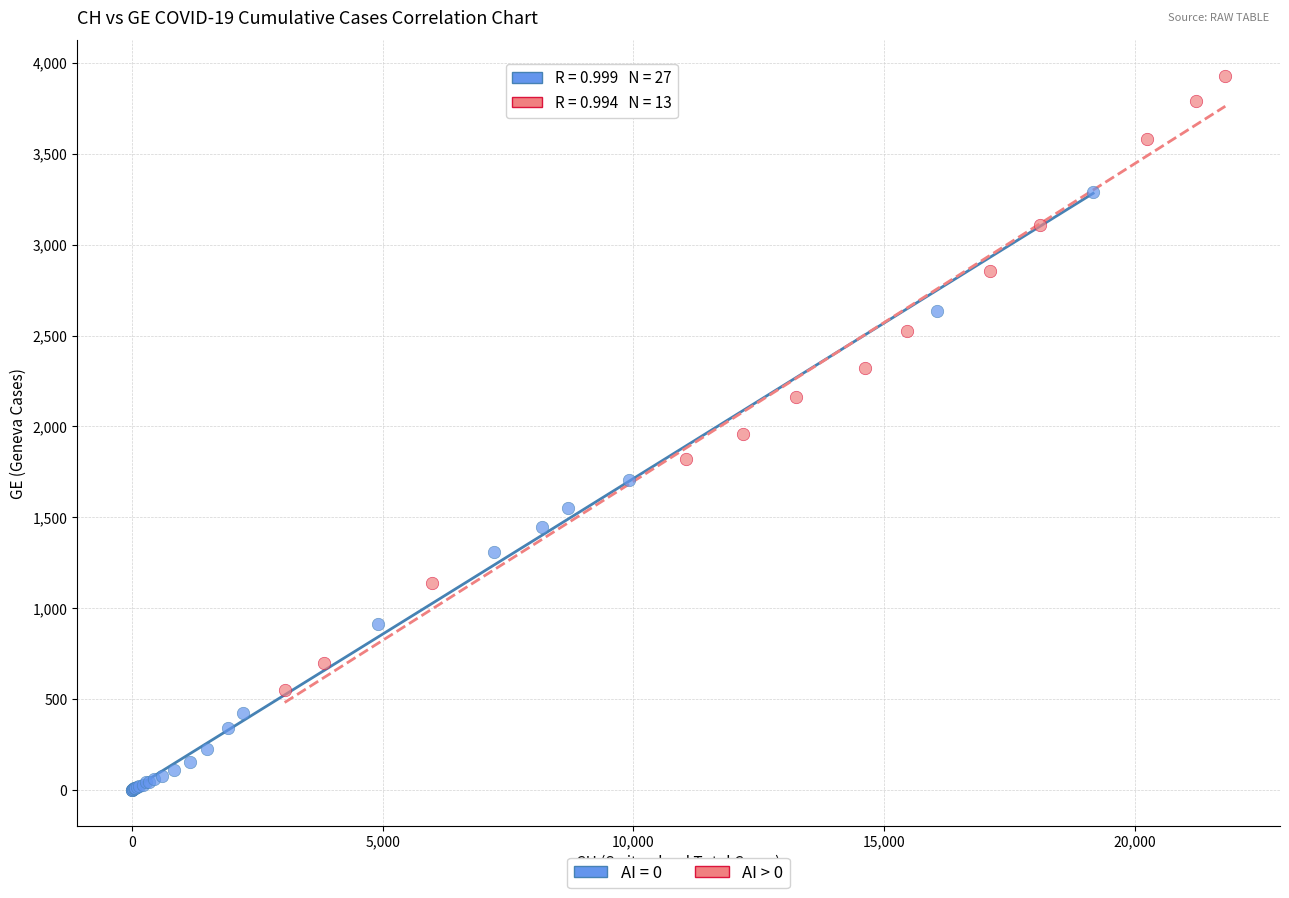

Which series reaches the maximum Y coordinate?

AI > 0